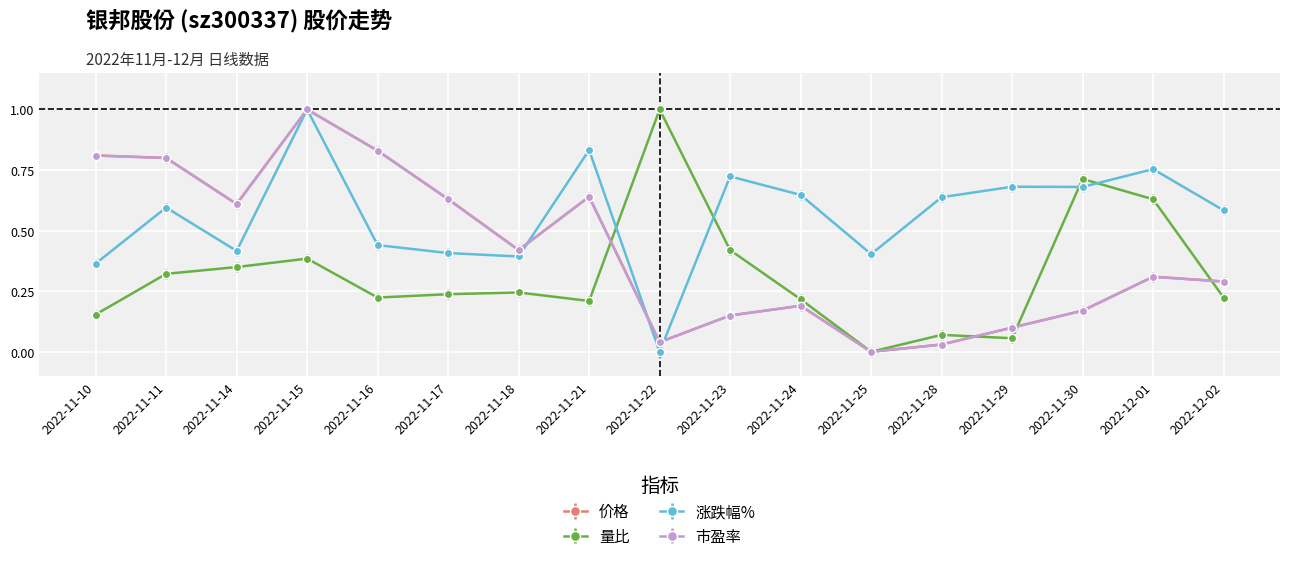

Which series has the largest total across all categories?

涨跌幅%